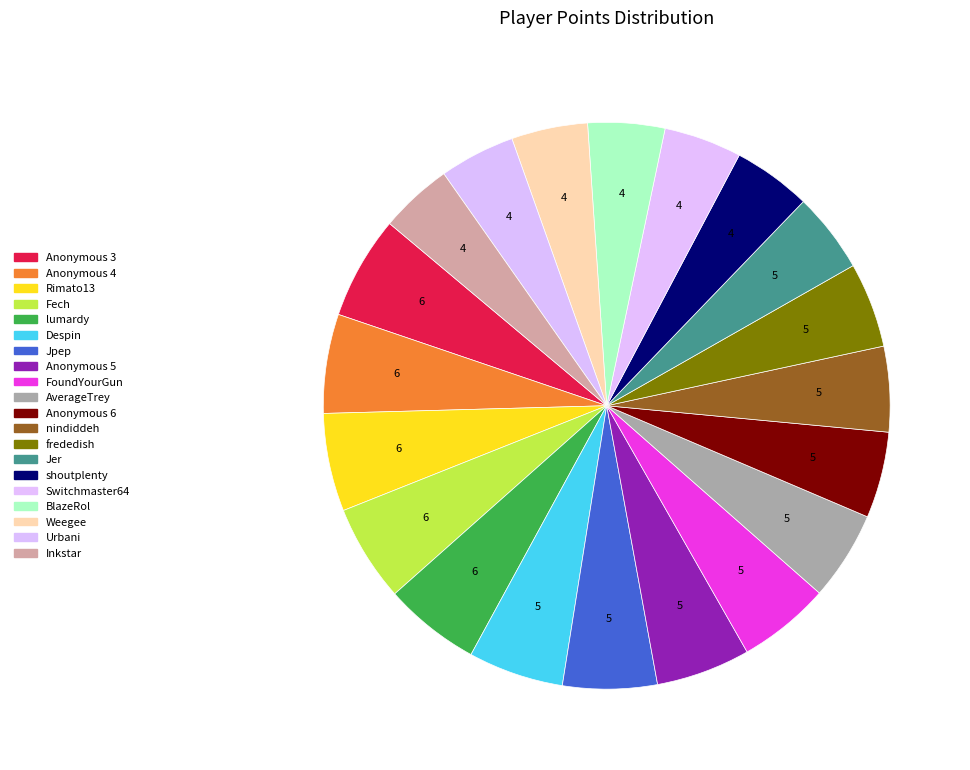

Does Inkstar represent more than half of the total?

No